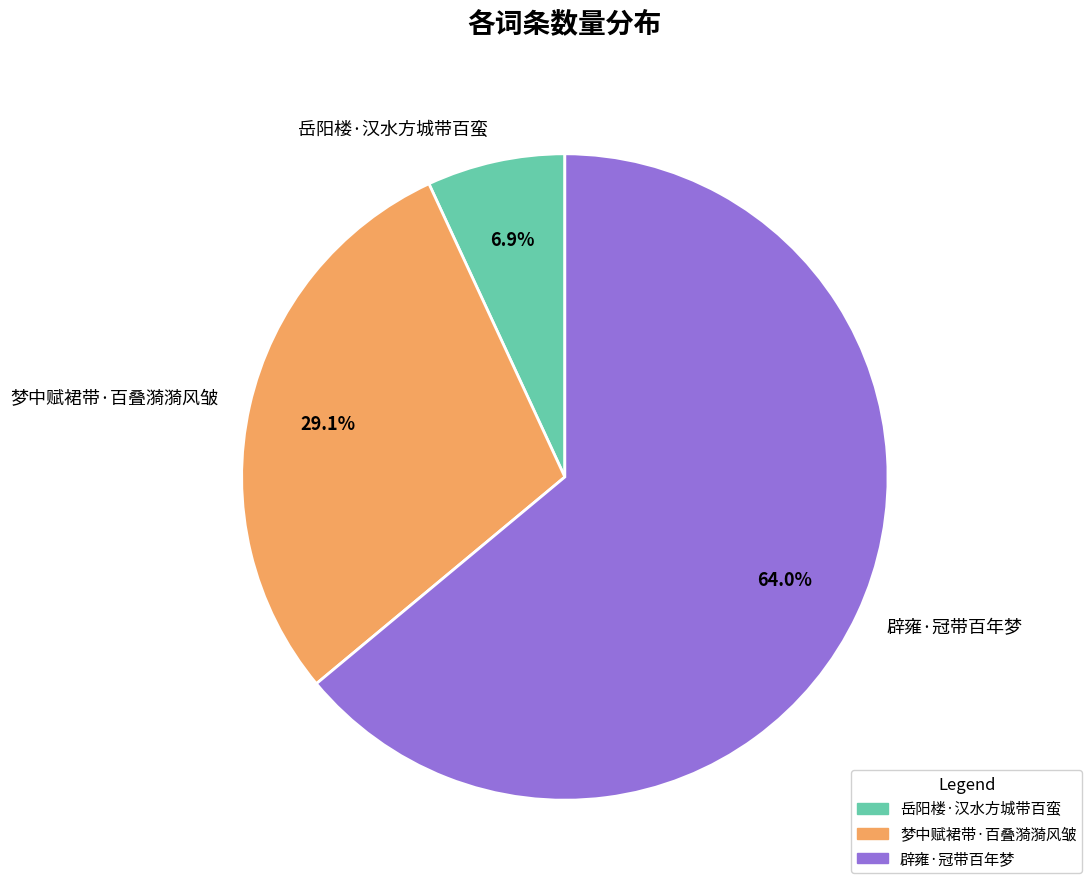

Does any single category account for the majority?

Yes